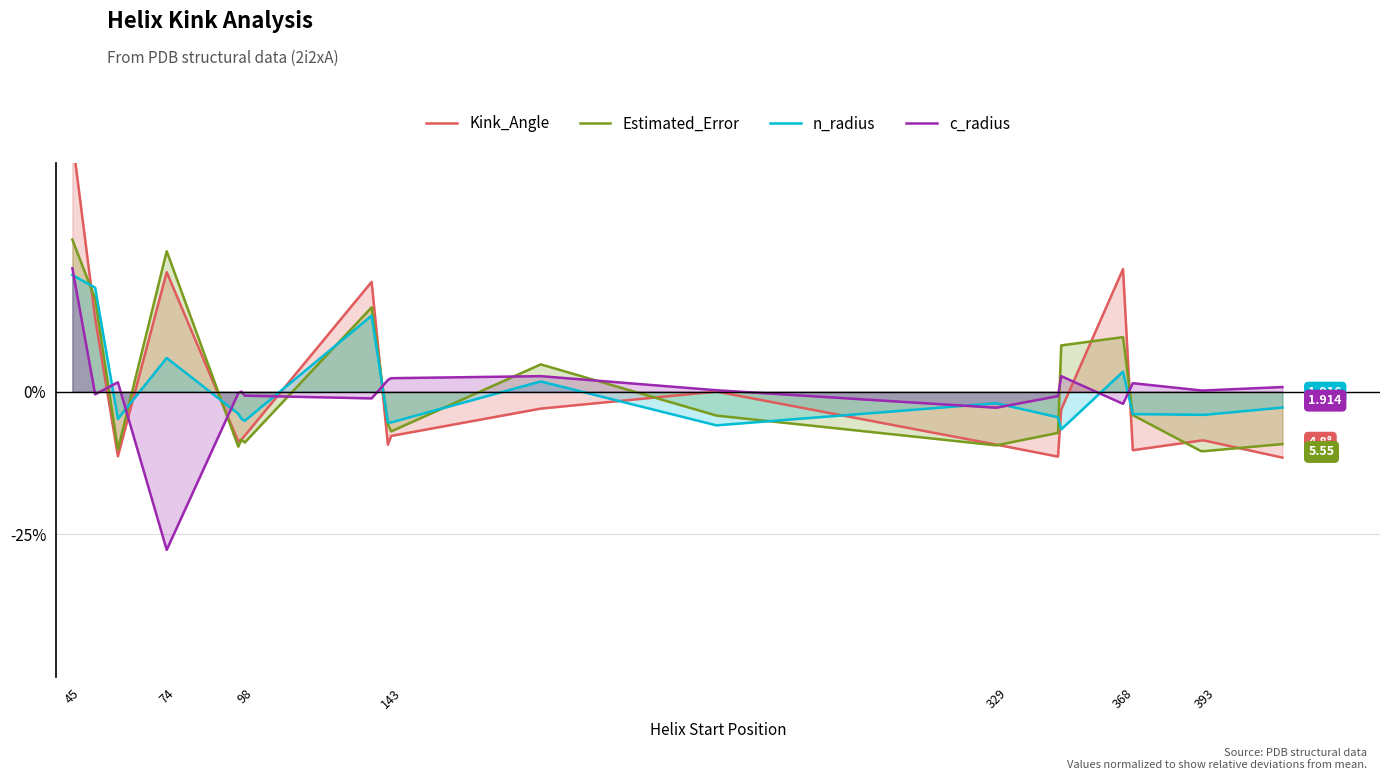

True or false: c_radius and Estimated_Error cross at least once.

True